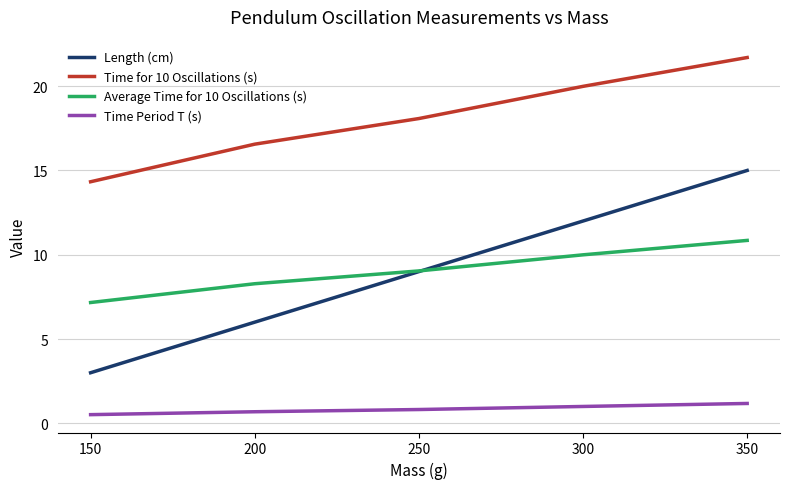

What is the difference between the maximum and minimum values in the Average Time for 10 Oscillations (s) series?

3.7